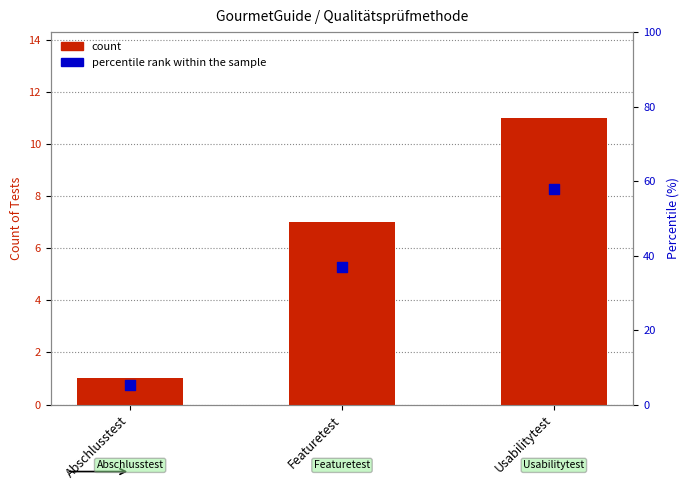

At which category is the sum across all series the highest?

Usabilitytest